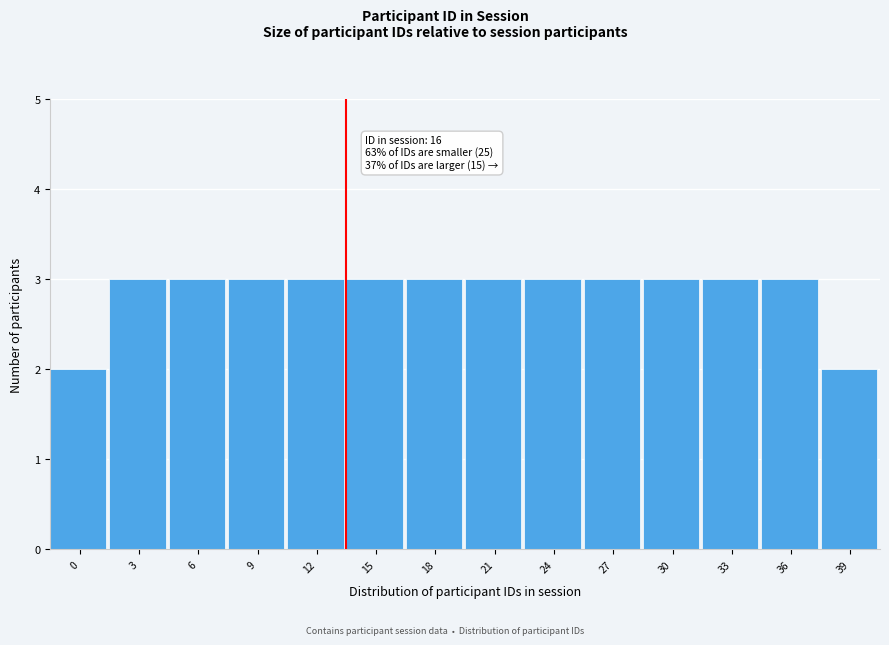

Reading right to left, extract all data points from this chart.

39=2	36=3	33=3	30=3	27=3	24=3	21=3	18=3	15=3	12=3	9=3	6=3	3=3	0=2